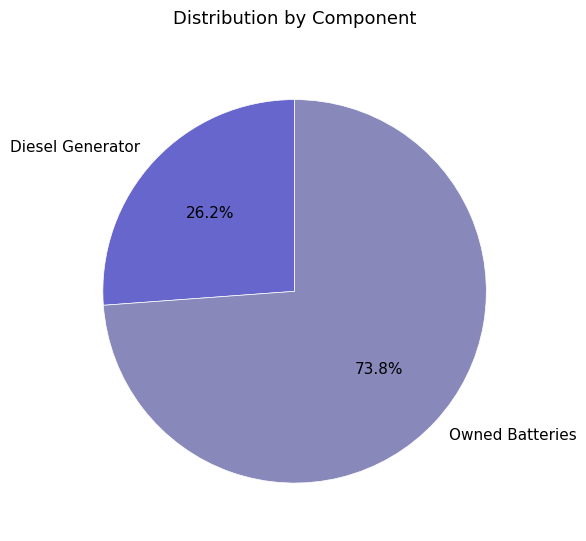

Which slice is the smallest?

Diesel Generator